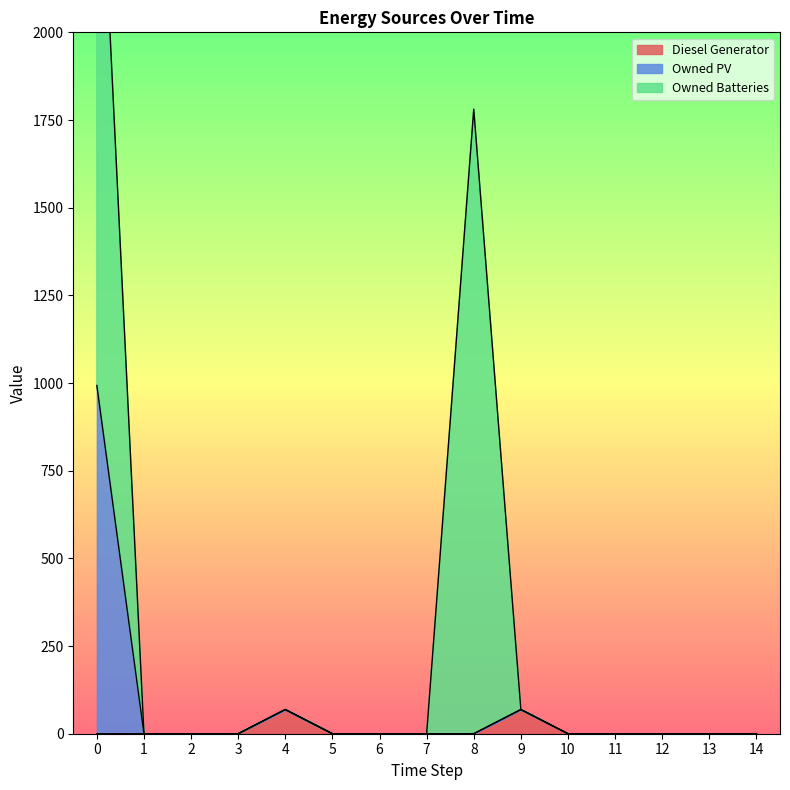

How many data points in Diesel Generator are above 0?

2